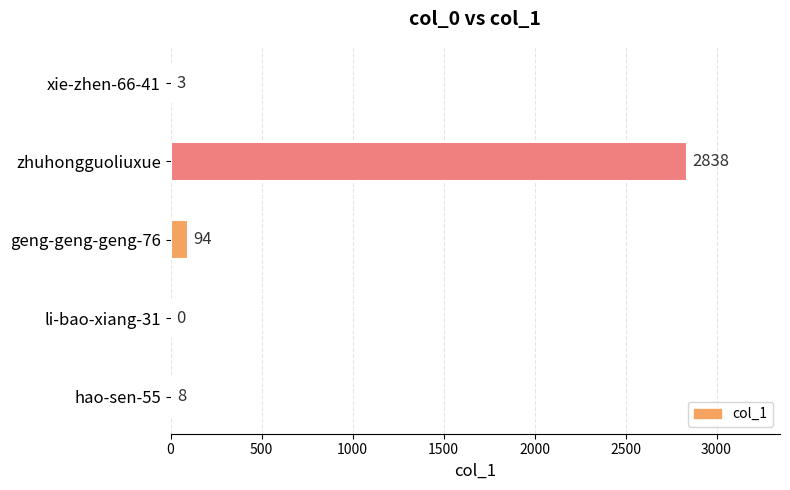

True or false: the data shows 0 at li-bao-xiang-31.

True